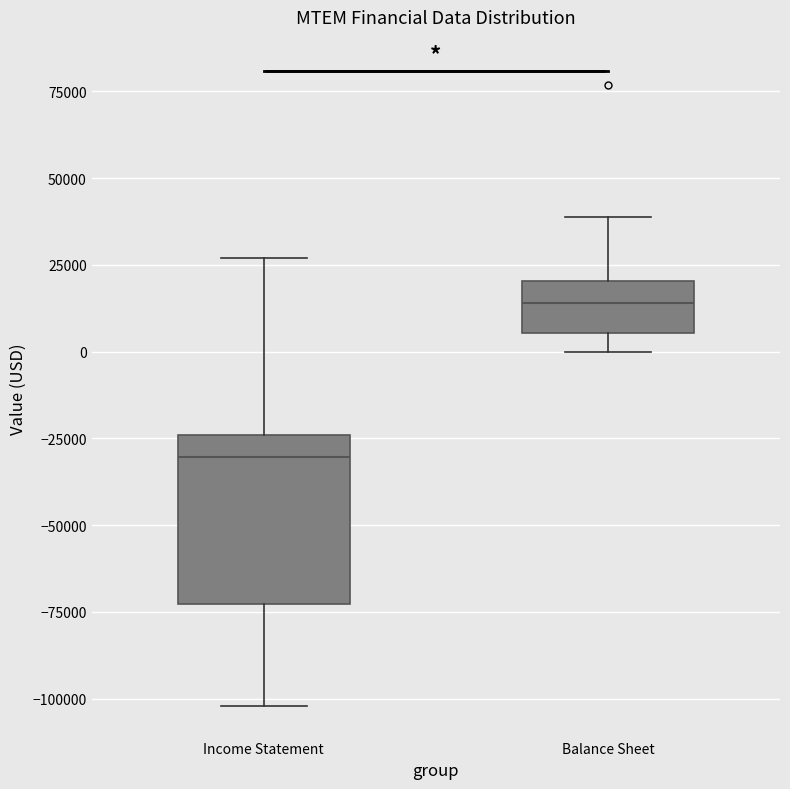

Reading left to right, transcribe this box plot: for each box, give where its median line is, the range the box spans, and where its two whiskers end, as read against the y-axis. The values are not printed on the chart, so give them approximately, as read against the axis.

Income Statement: median -30000, box -75000 to -25000, whiskers -100000 to 25000
Balance Sheet: median 15000, box 5000 to 20000, whiskers 0 to 40000